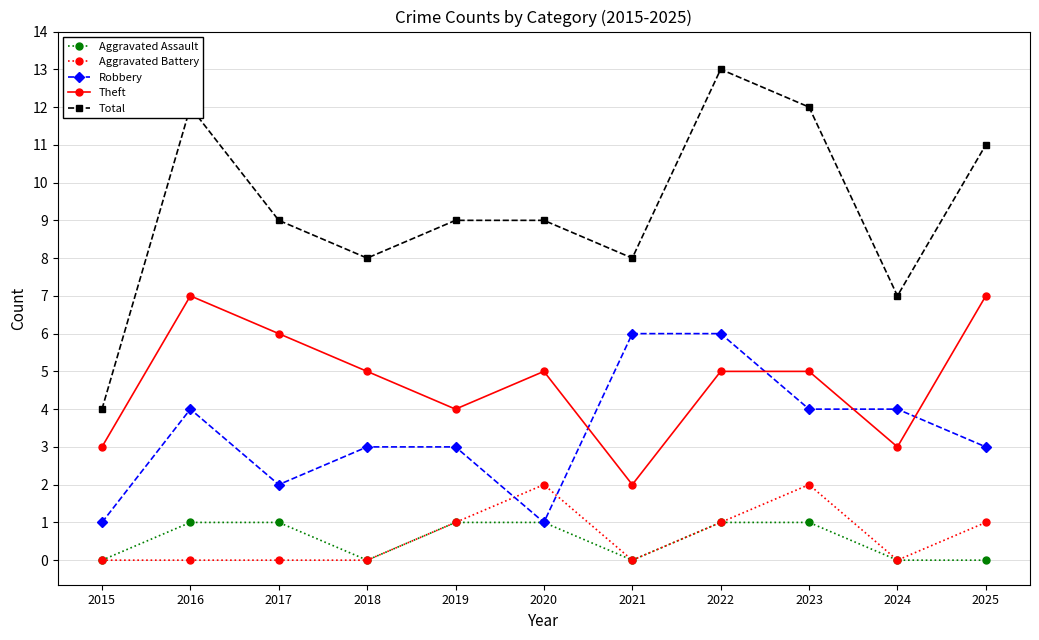

True or false: Total and Aggravated Battery cross at least once.

False